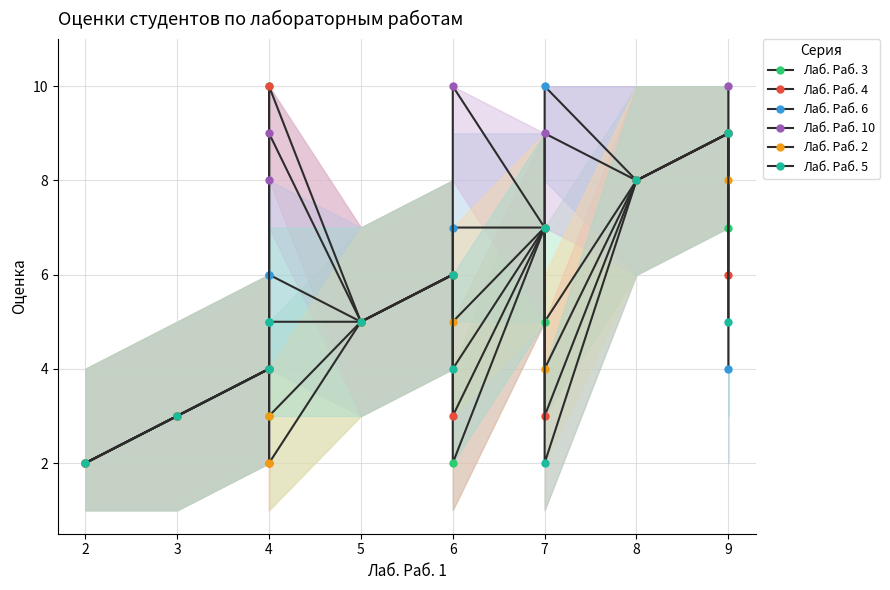

How many values in the Лаб. Раб. 6 series exceed 6?

5